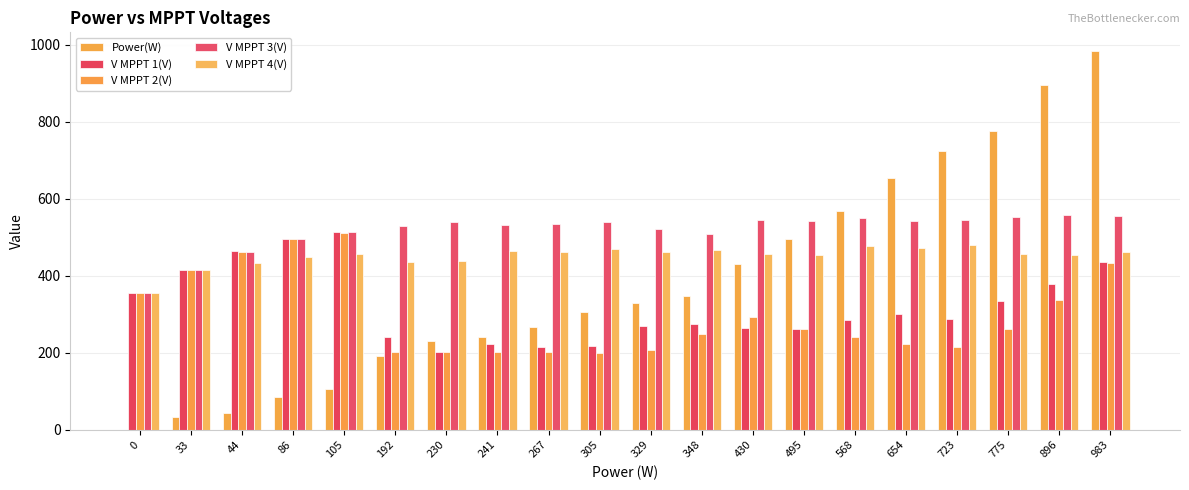

Between 86 and 348, which series saw the biggest shift?

Power(W)